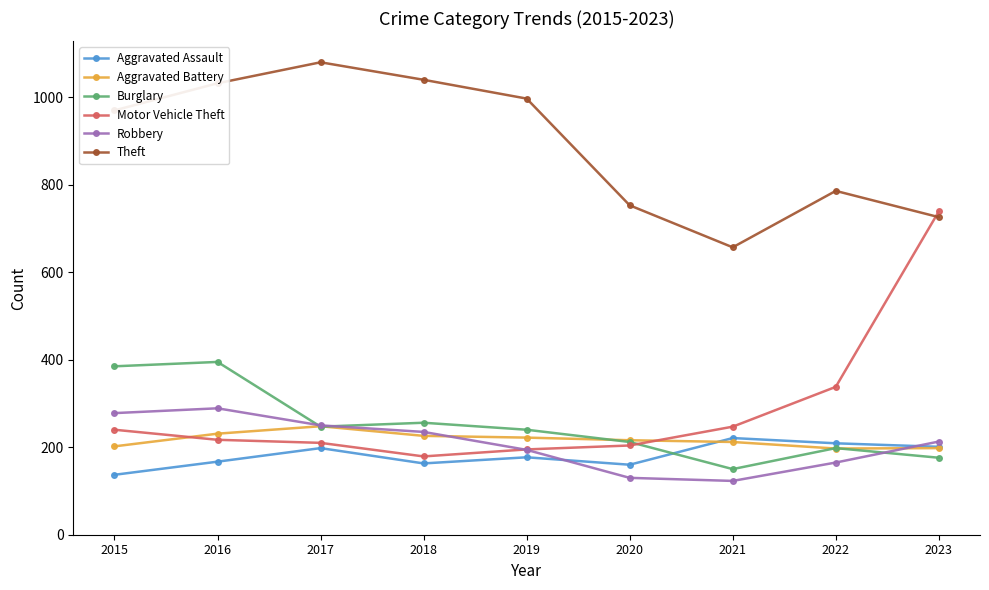

Which category has the highest value in the Motor Vehicle Theft series?

2023